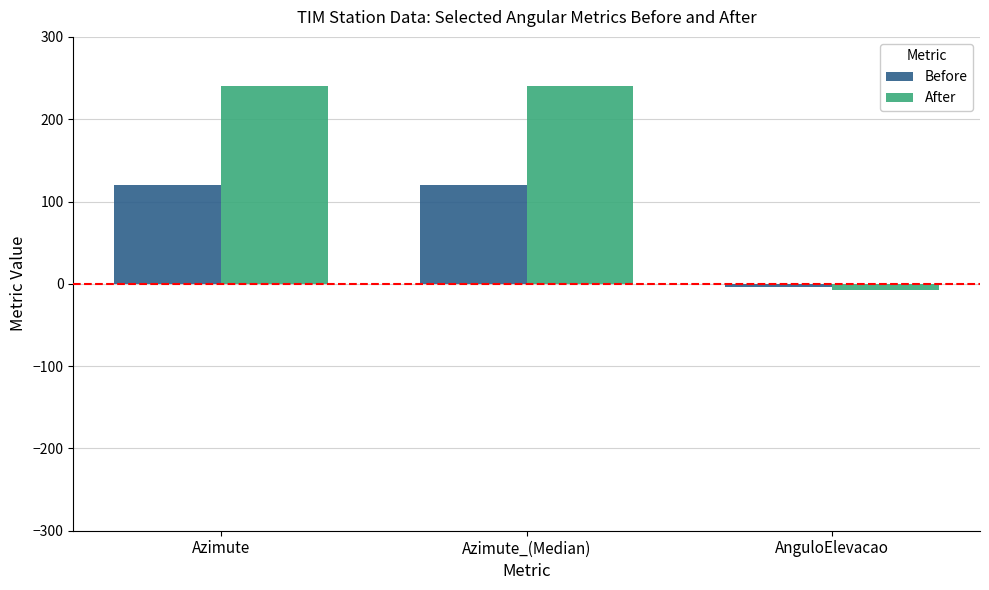

Is the value of After at AnguloElevacao greater than the value of Before at Azimute_(Median)?

No